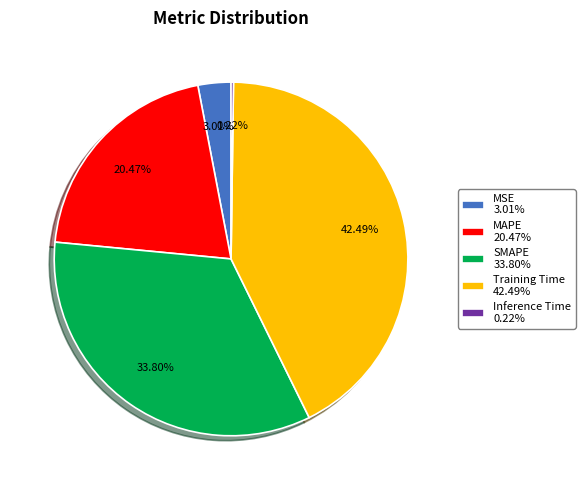

Does any single category account for the majority?

No